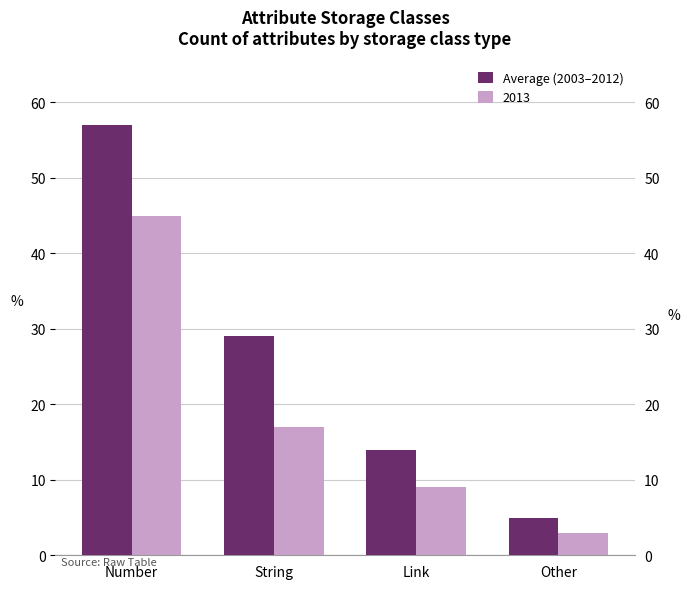

Between Number and Other, which is larger?

Number